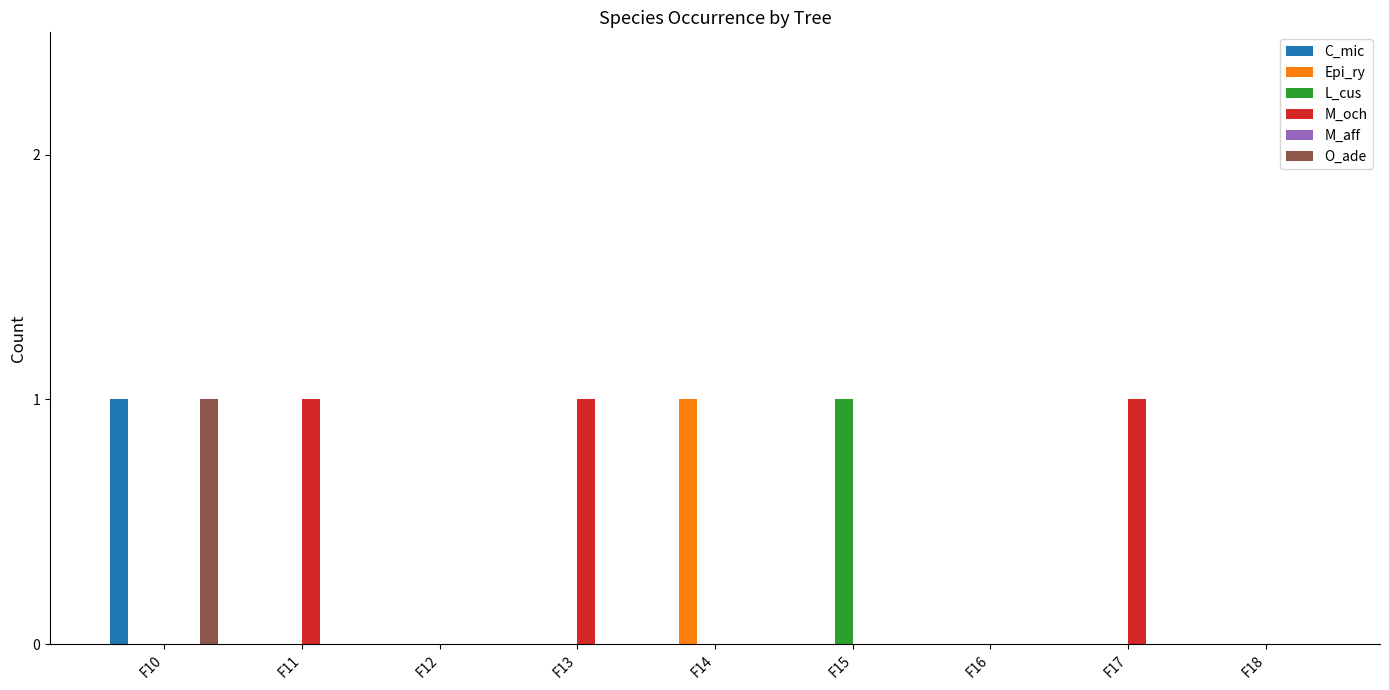

How many groups of bars are there?

9